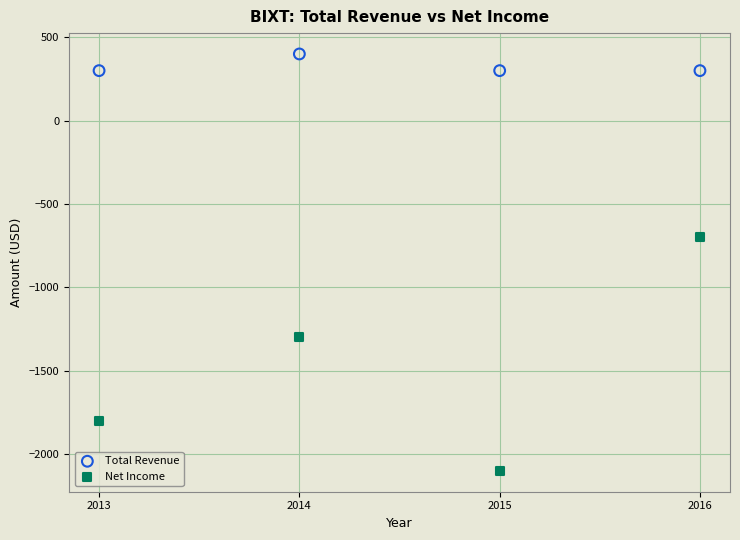

Across all data points, what is the range of X values (max minus min)?

3